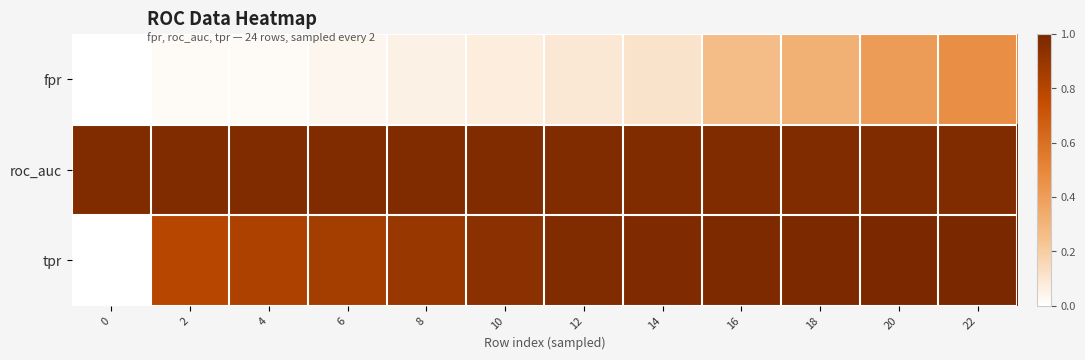

What is the spread (max minus min) of values at 2?

1.0